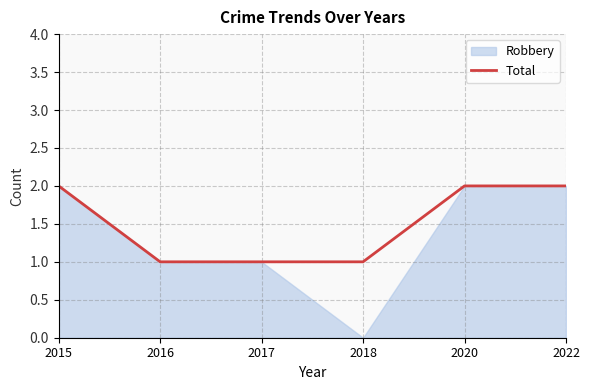

True or false: the data shows 2 at 2020.

True